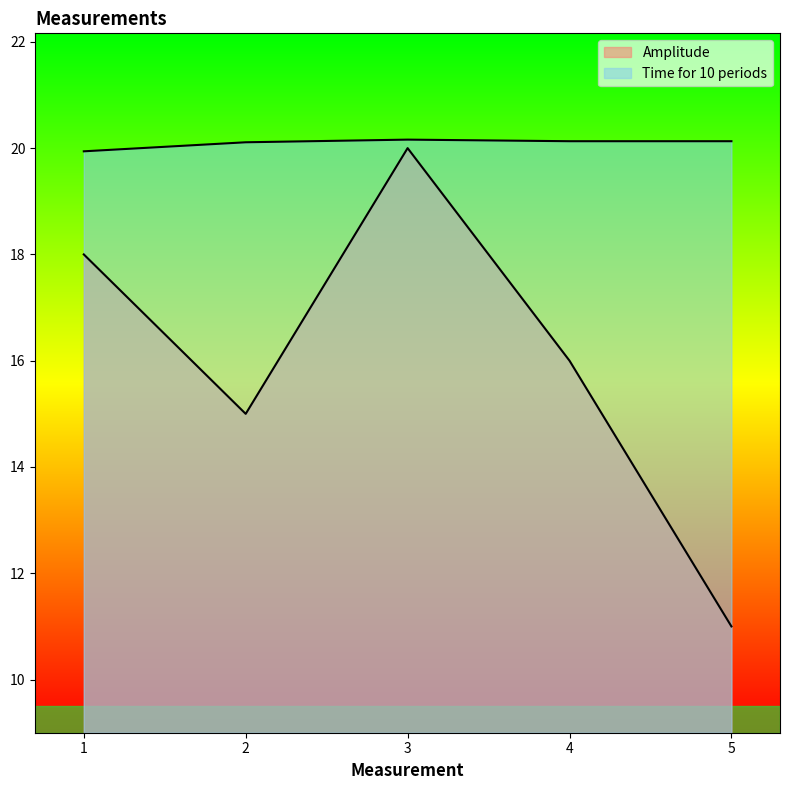

How many lines are shown in the chart?

2